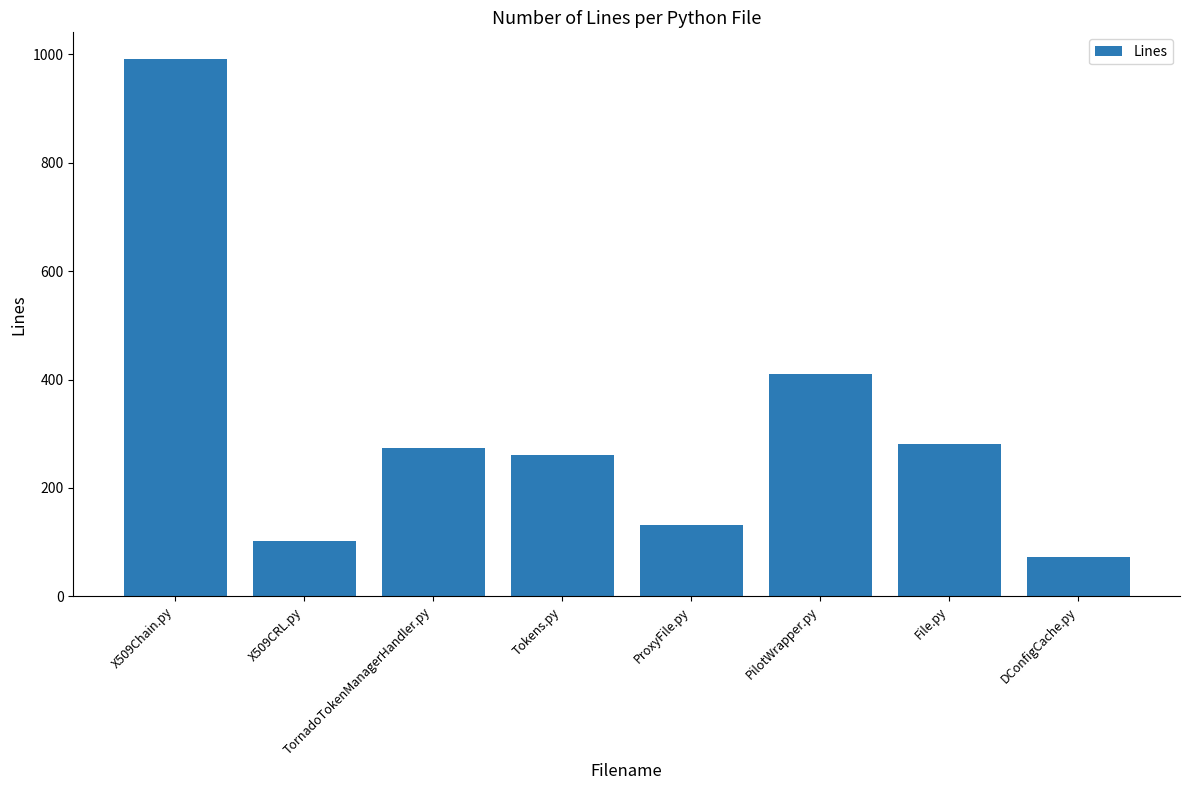

What is the change in value from PilotWrapper.py to DConfigCache.py?

-337